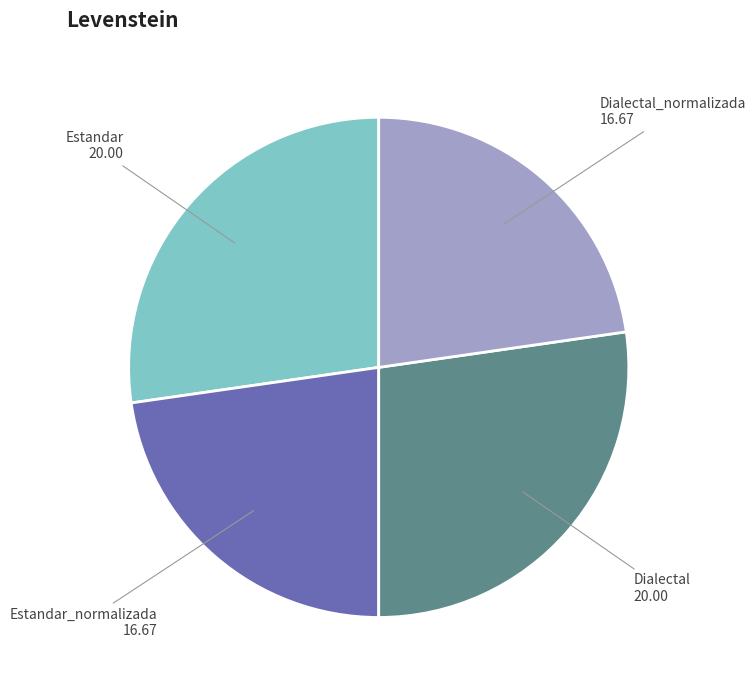

True or false: Estandar accounts for 27% of the total.

True